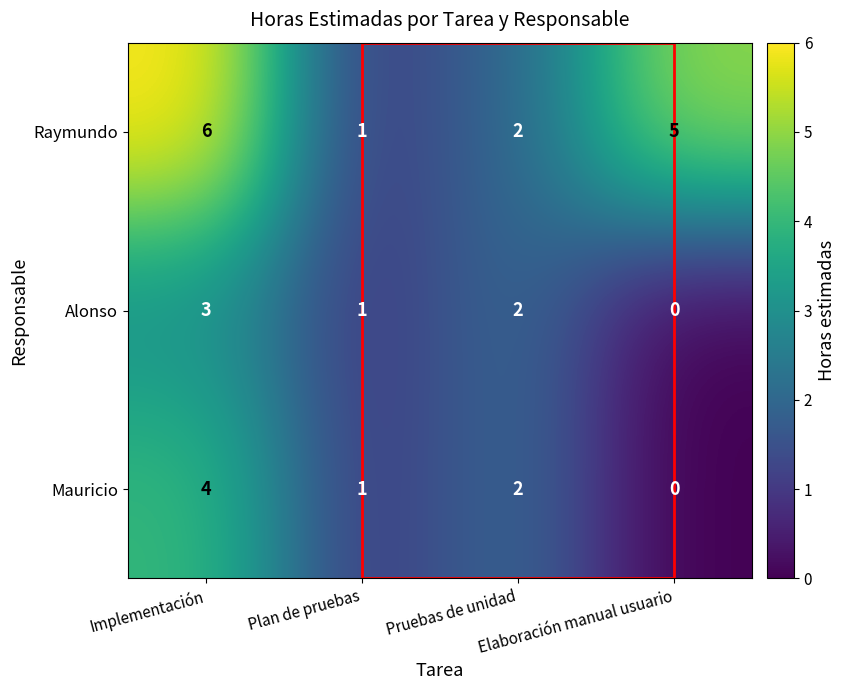

At how many categories does at least one series exceed 0?

4